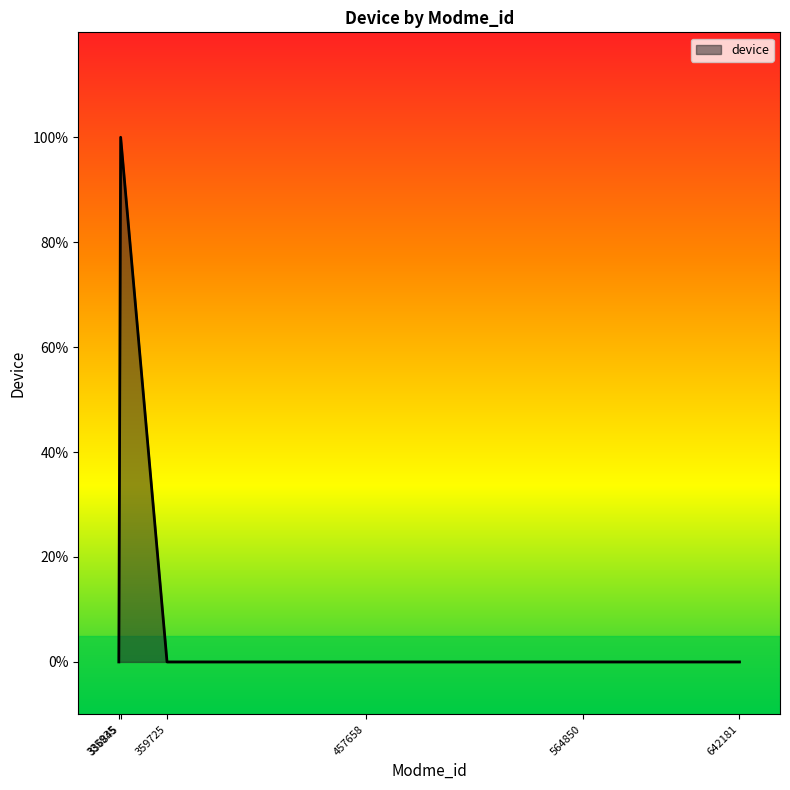

What is the greatest value displayed?

1